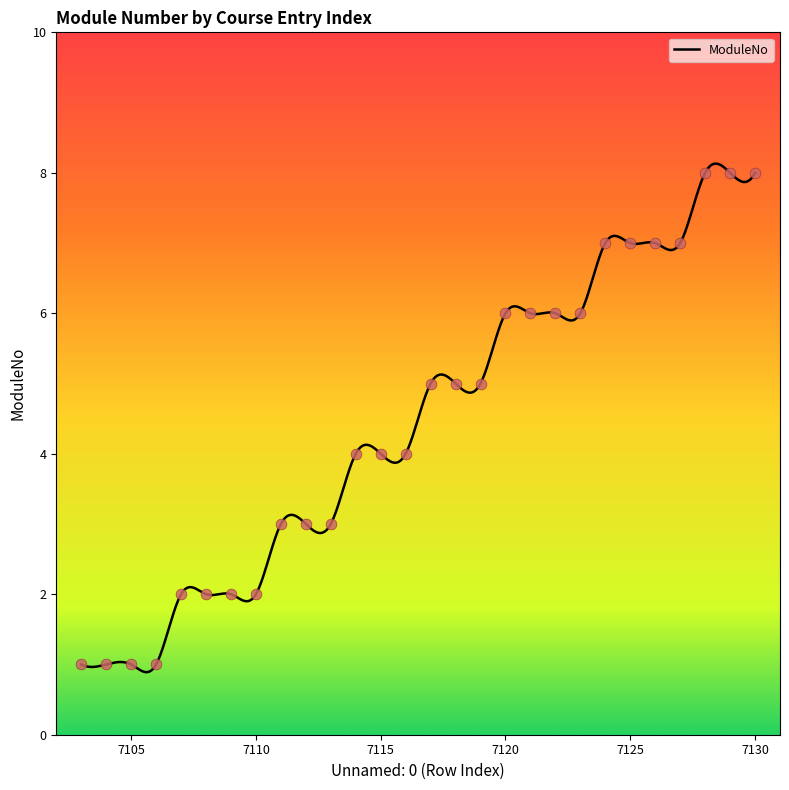

What is the change in value from 7113 to 7129?

+5